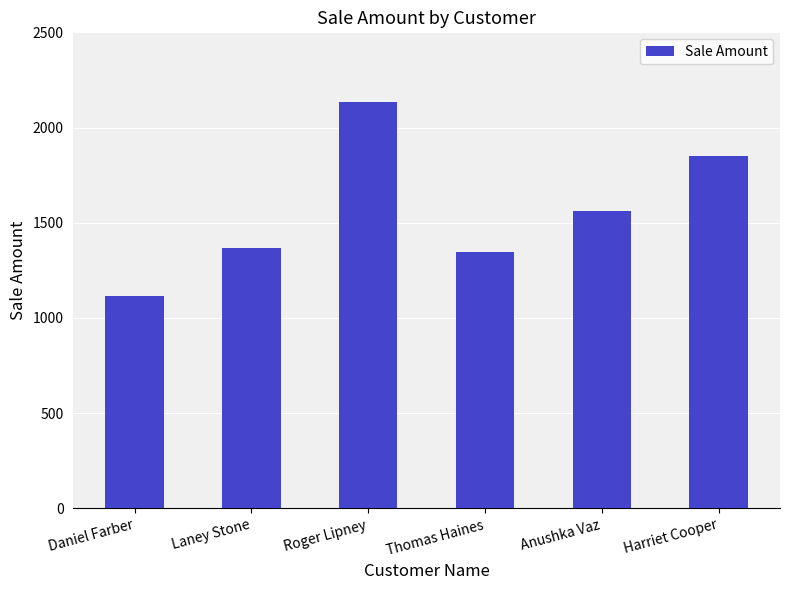

The chart shows a value of 1367 at Laney Stone. True or false?

True